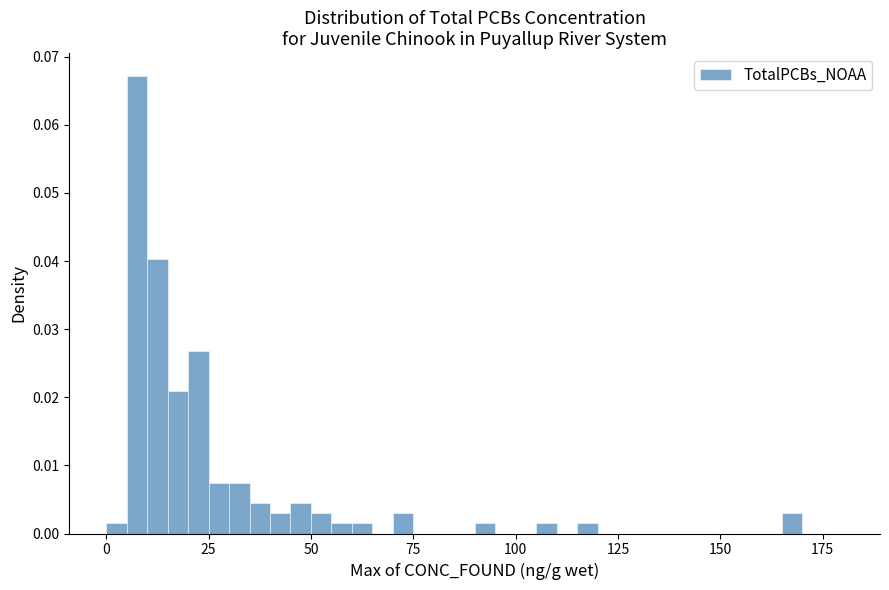

Around what value on the x-axis is the tallest bar? Give the approximate position of its centre, as read against the axis.

10